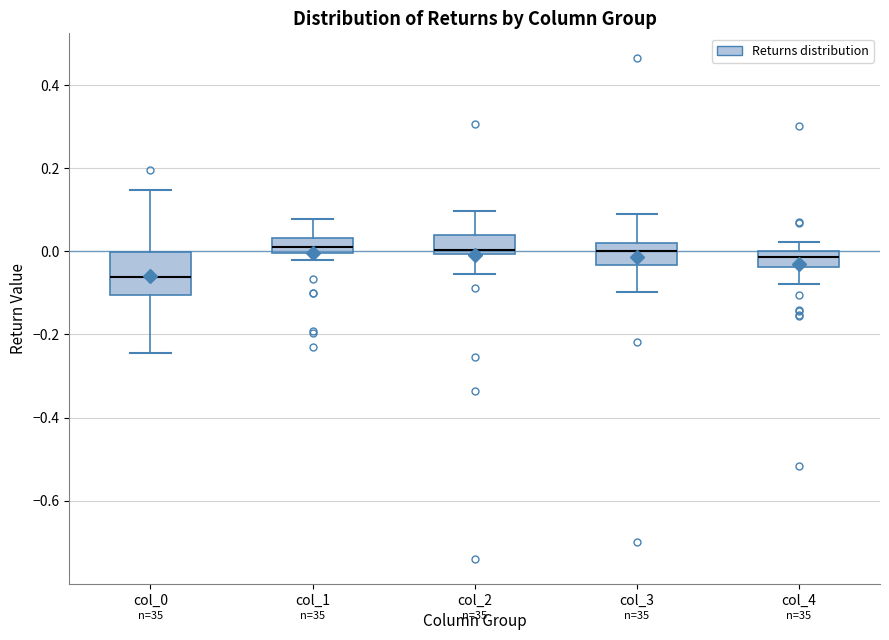

Reading left to right, read every box against the y-axis: the position of its median line, the range the box covers, and the ends of its whiskers. The values are not printed on the chart, so give them approximately, as read against the axis.

col_0: median -0.06, box -0.10 to 0.00, whiskers -0.24 to 0.14
col_1: median 0.02, box 0.00 to 0.04, whiskers -0.02 to 0.08
col_2: median 0.00 (just above the box's lower edge), box 0.00 to 0.04, whiskers -0.06 to 0.10
col_3: median 0.00, box -0.04 to 0.02, whiskers -0.10 to 0.08
col_4: median -0.02, box -0.04 to 0.00, whiskers -0.08 to 0.02